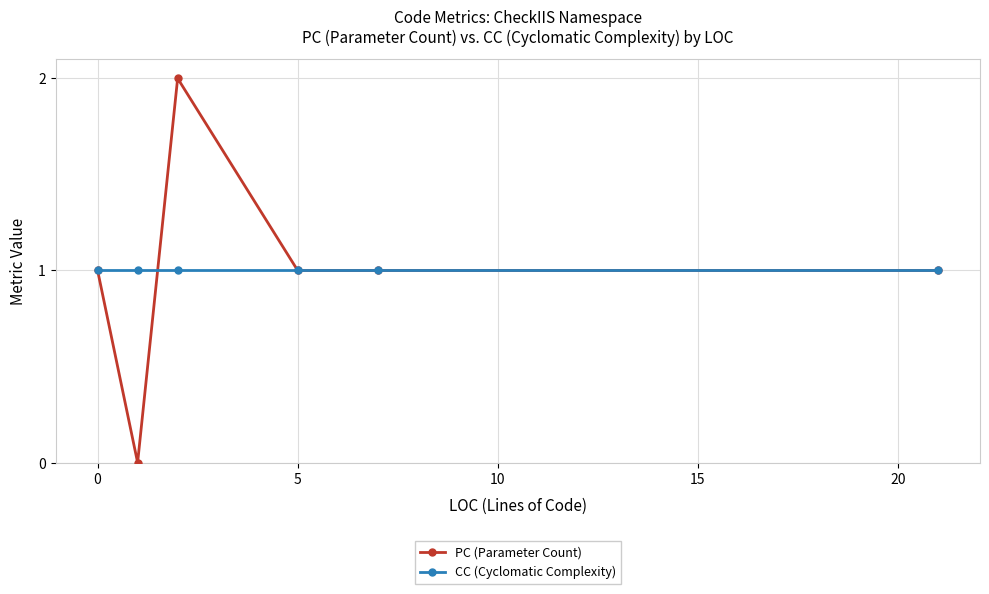

True or false: CC (Cyclomatic Complexity) has more than 2 points higher than both neighbors.

False